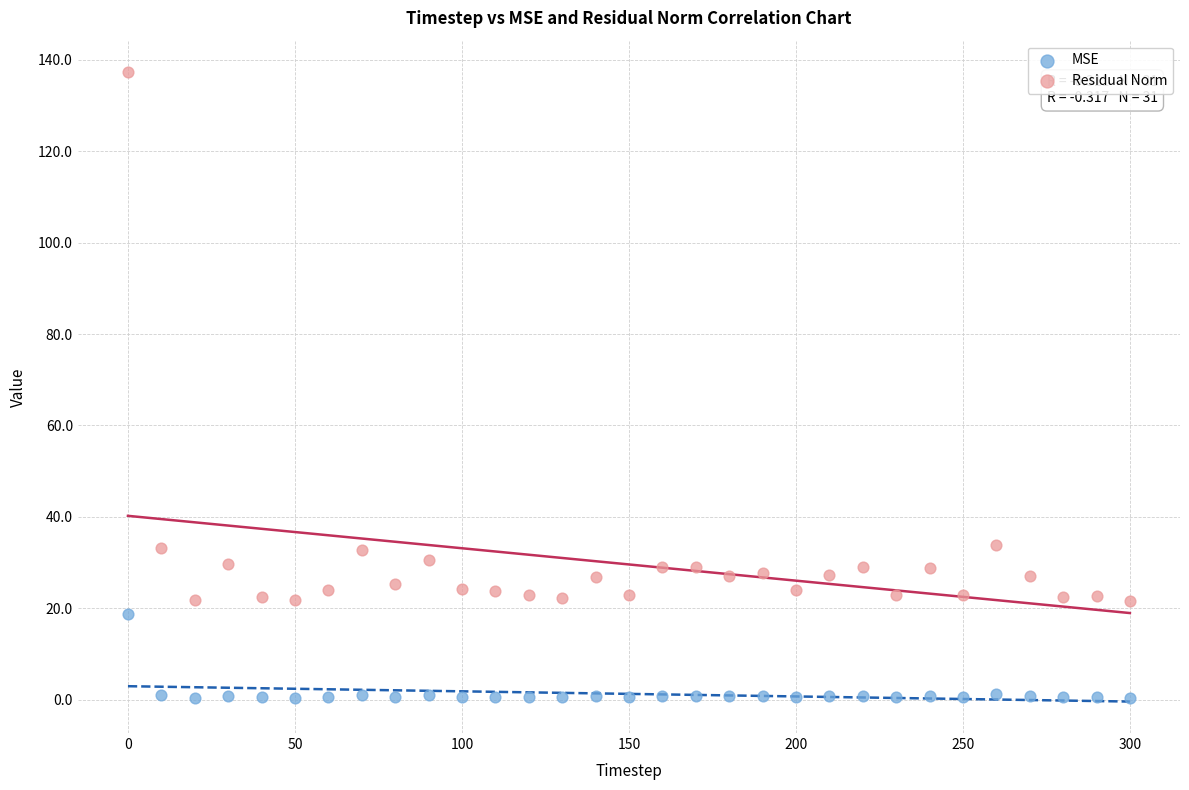

Across all data points, what is the range of X values (max minus min)?

300.0